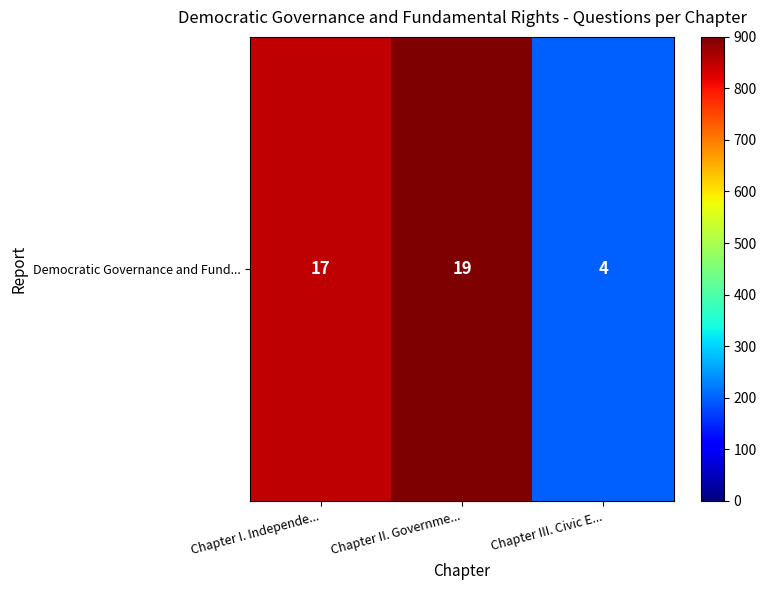

How many data points are less than 850?

1